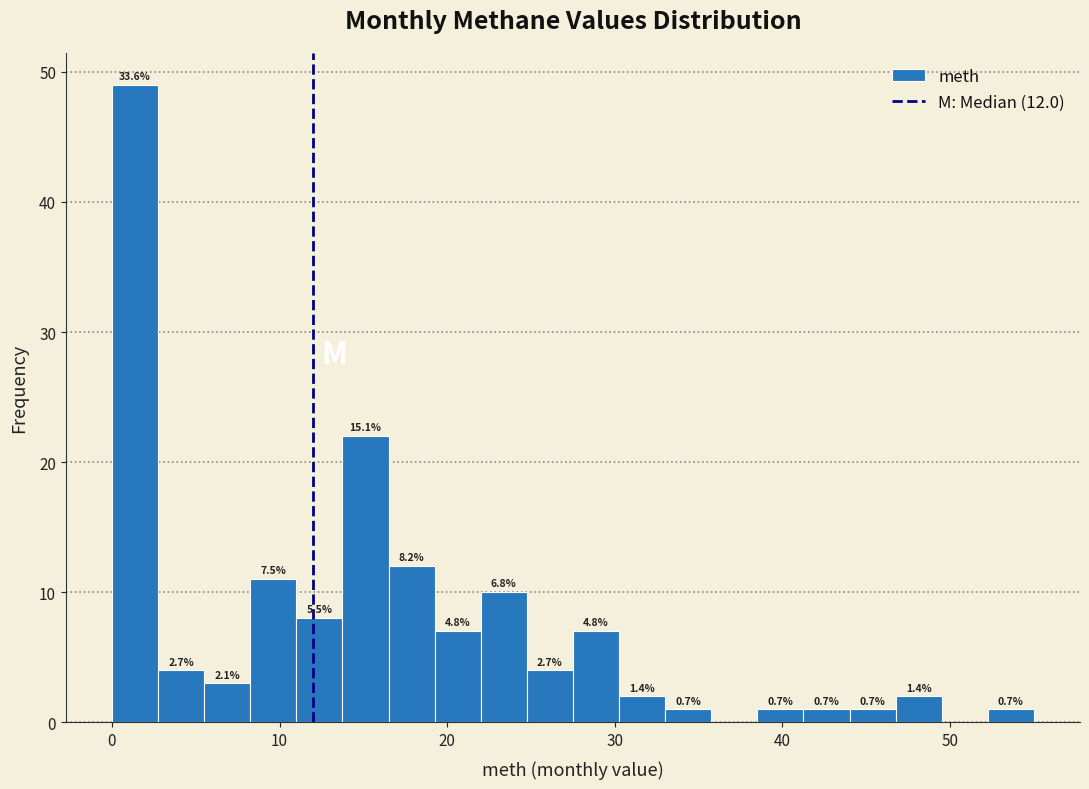

Read against the x-axis, roughly where is the centre of the tallest bar?

1